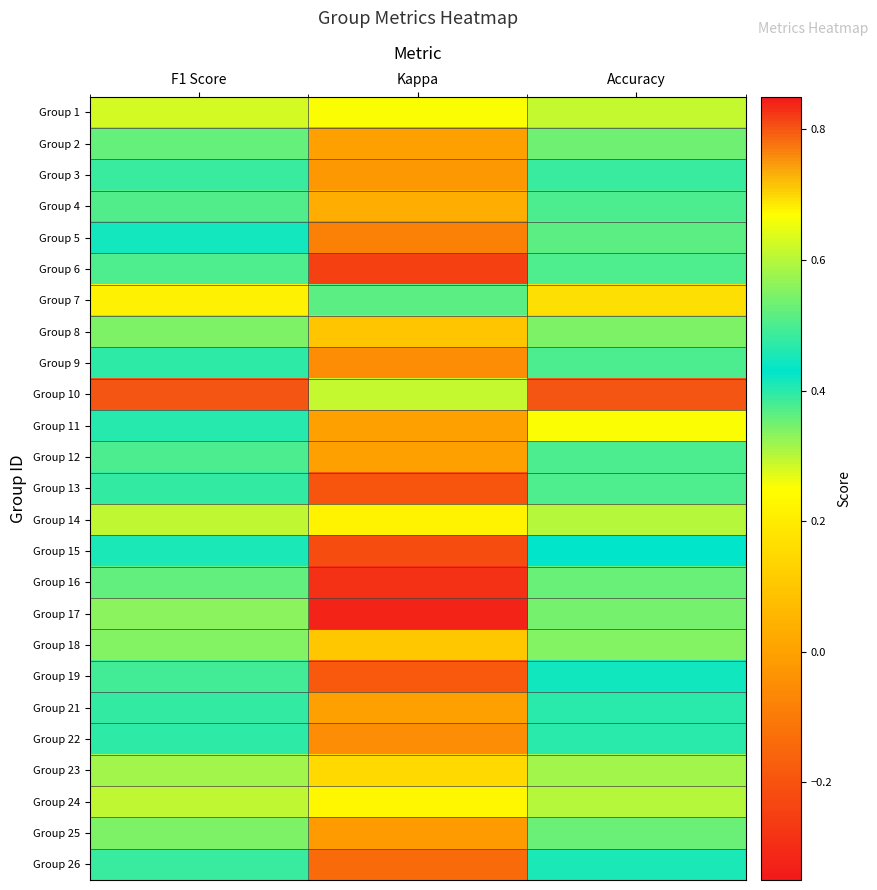

At which category is the sum across all series the highest?

F1 Score